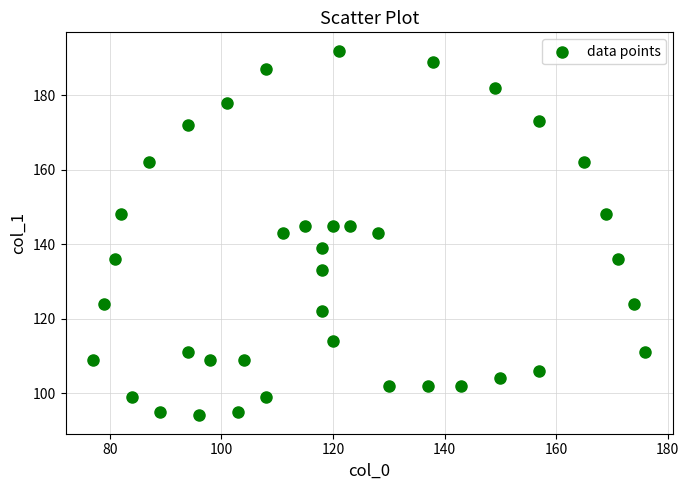

What is the range of Y values (max minus min)?

98